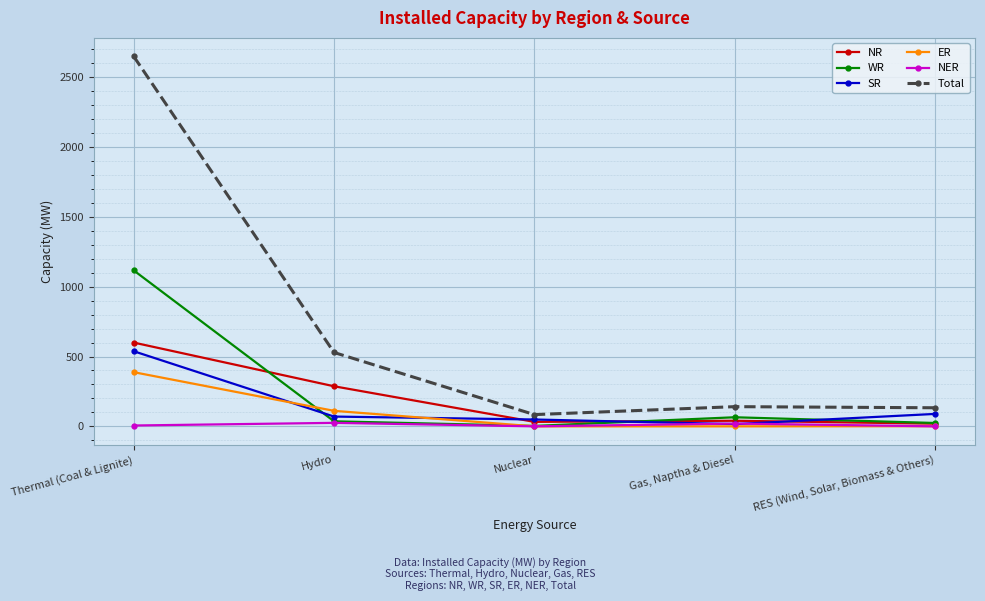

Which series has the largest total across all categories?

Total